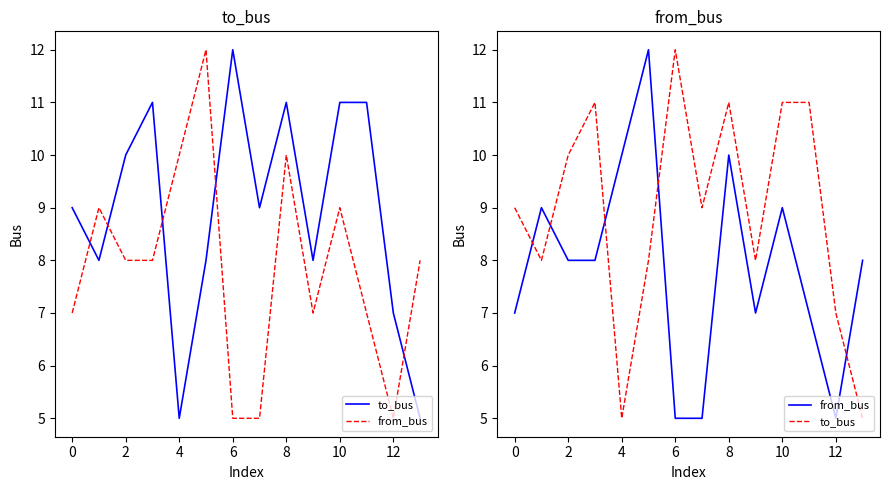

Is this an area chart (filled region under the line)?

No